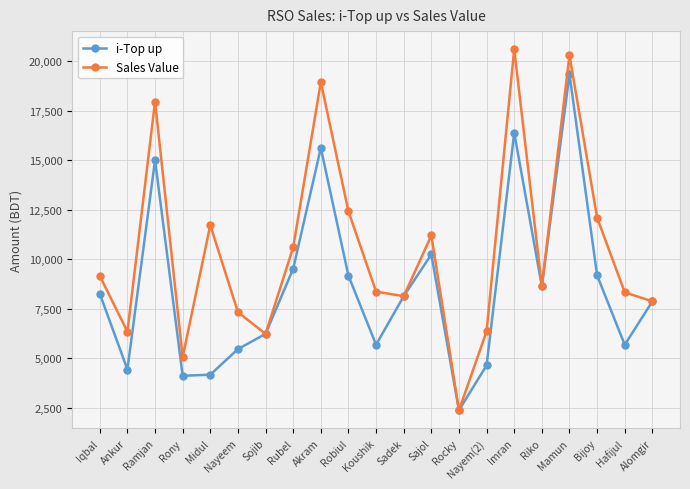

In Sales Value, how many points are higher than both neighbors (excluding endpoints)?

6